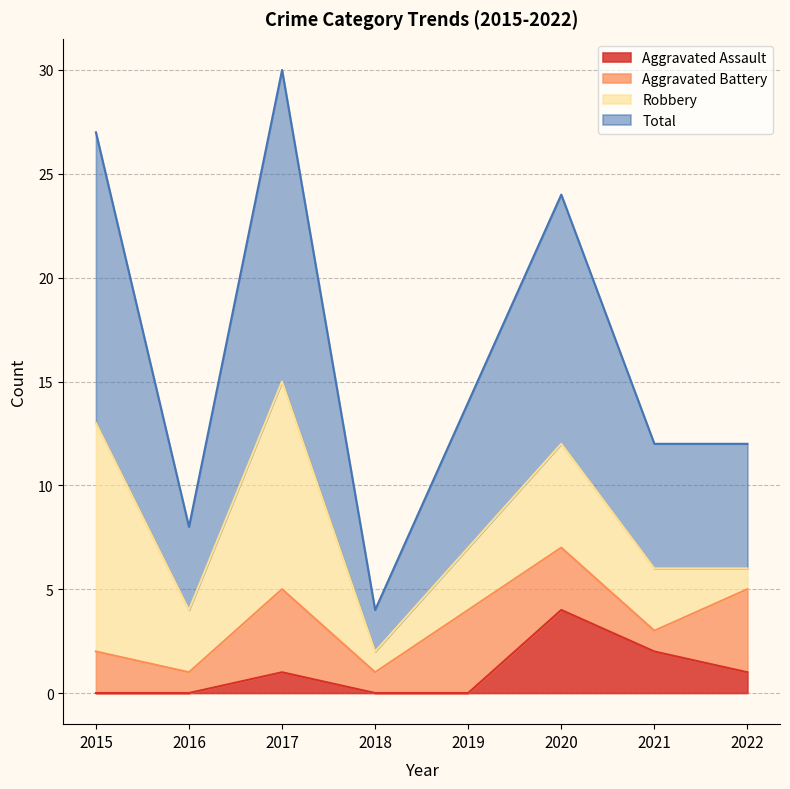

What is the maximum value for Aggravated Assault?

4